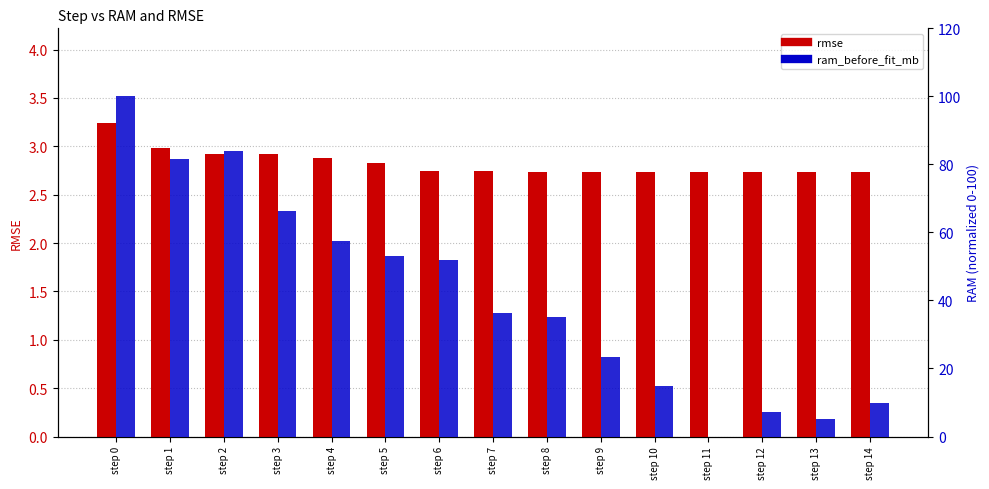

Read the rmse value at step 5.

2.8